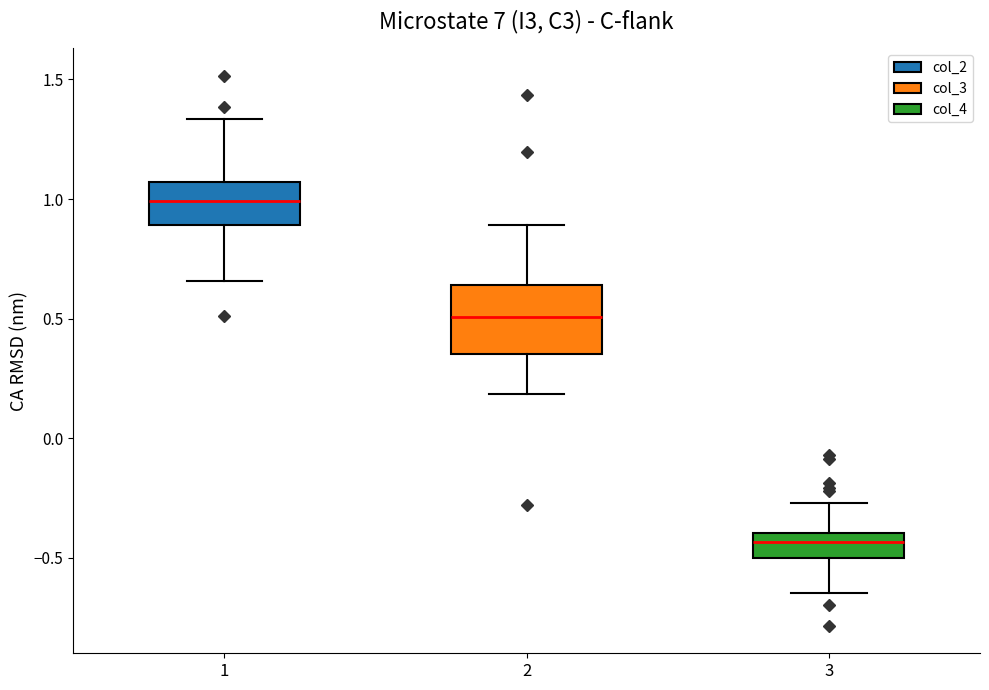

Reading left to right, transcribe this box plot: for each box, give where its median line is, the range the box spans, and where its two whiskers end, as read against the y-axis. The values are not printed on the chart, so give them approximately, as read against the axis.

1: median 1.00, box 0.90 to 1.05, whiskers 0.65 to 1.35
2: median 0.50, box 0.35 to 0.65, whiskers 0.20 to 0.90
3: median -0.45, box -0.50 to -0.40, whiskers -0.65 to -0.25